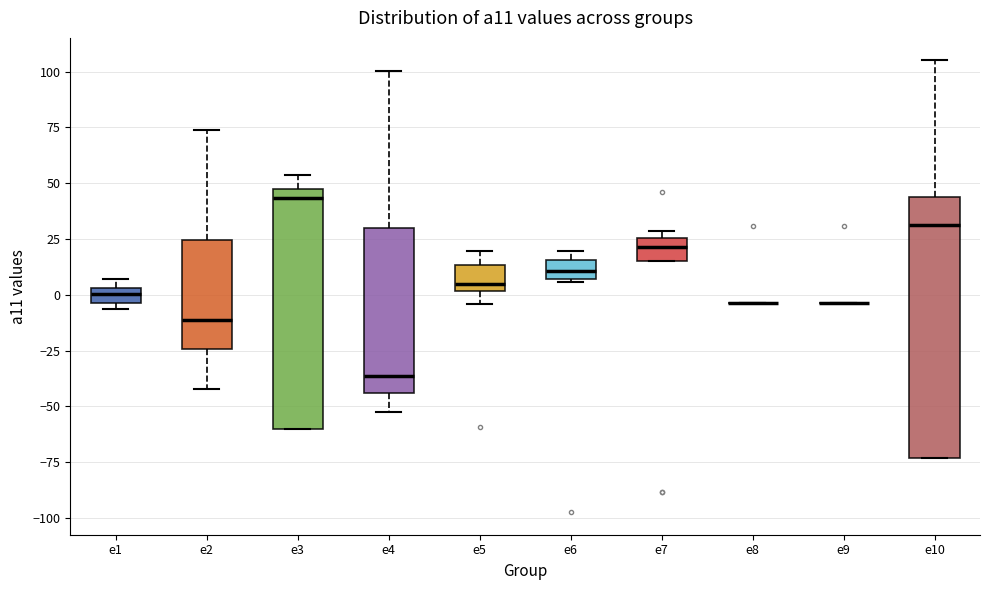

Which box is the tallest, from its lower edge to its upper edge?

e10